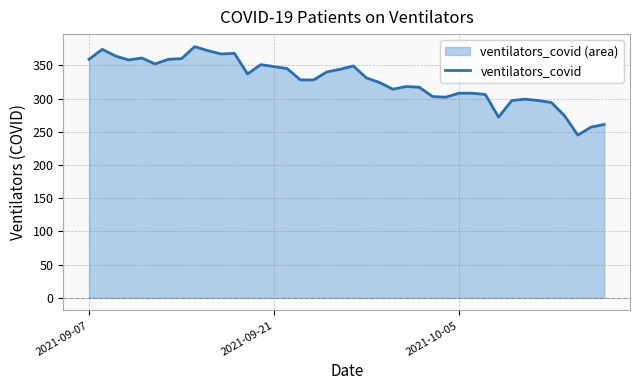

Reading left to right, extract all data points from this chart.

359	374	364	358	361	352	359	360	378	372	367	368	337	351	348	345	328	328	340	344	349	331	324	314	318	317	303	302	308	308	306	272	297	299	297	294	274	245	257	261